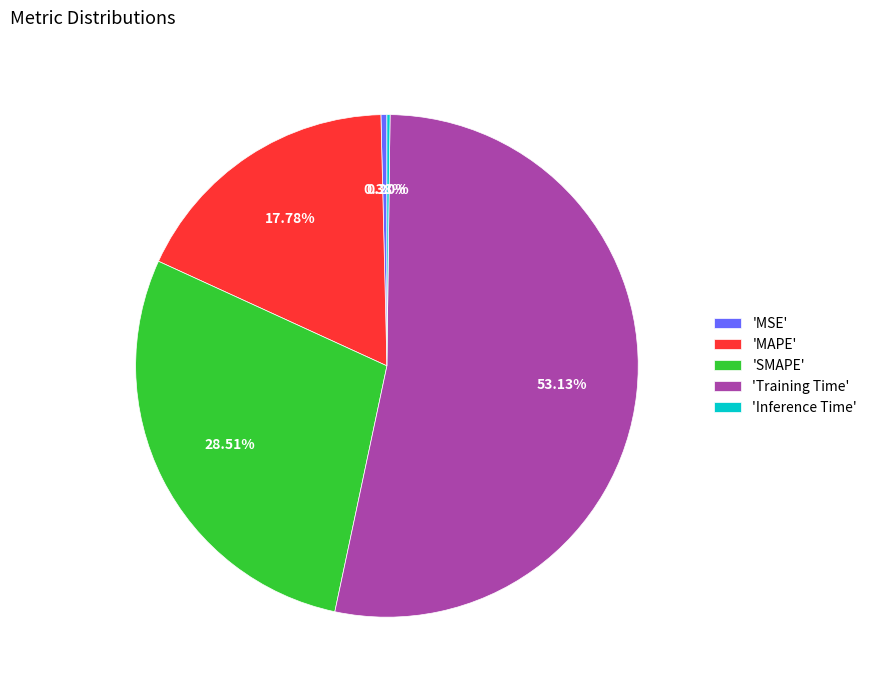

What is the largest slice in the pie chart?

'Training Time'